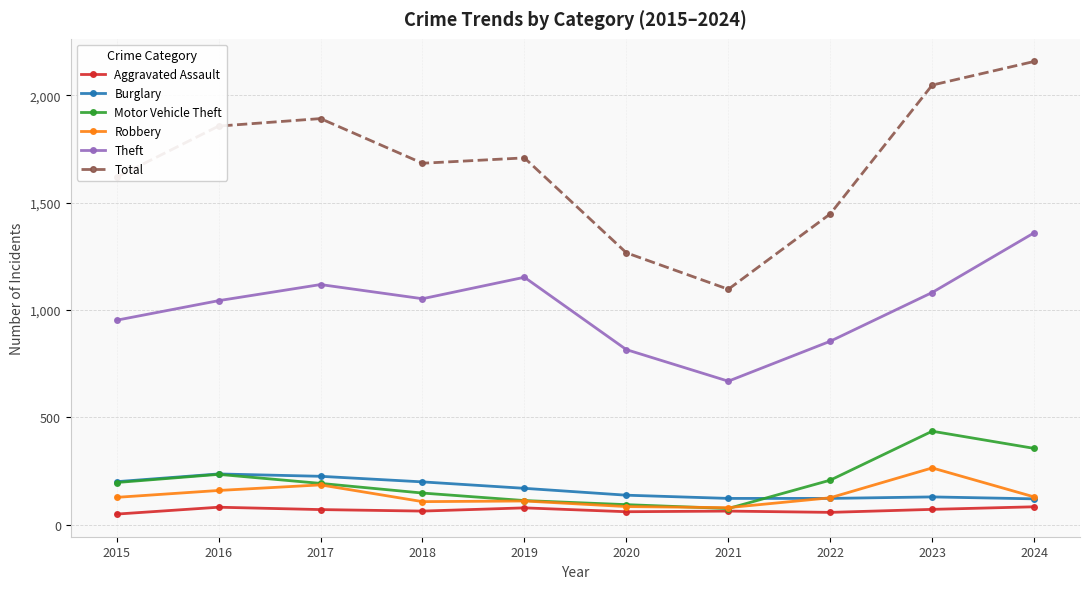

True or false: Motor Vehicle Theft and Theft intersect in this chart.

False